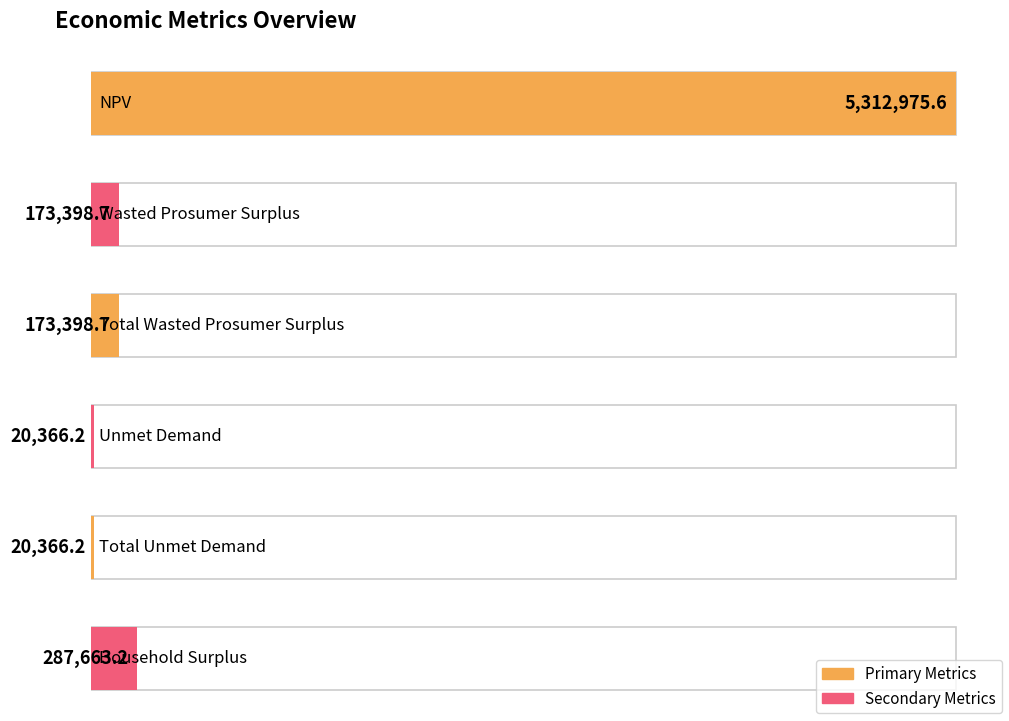

Reading right to left, extract all data points from this chart.

287663.2	20366.2	20366.2	173398.7	173398.7	5312975.6